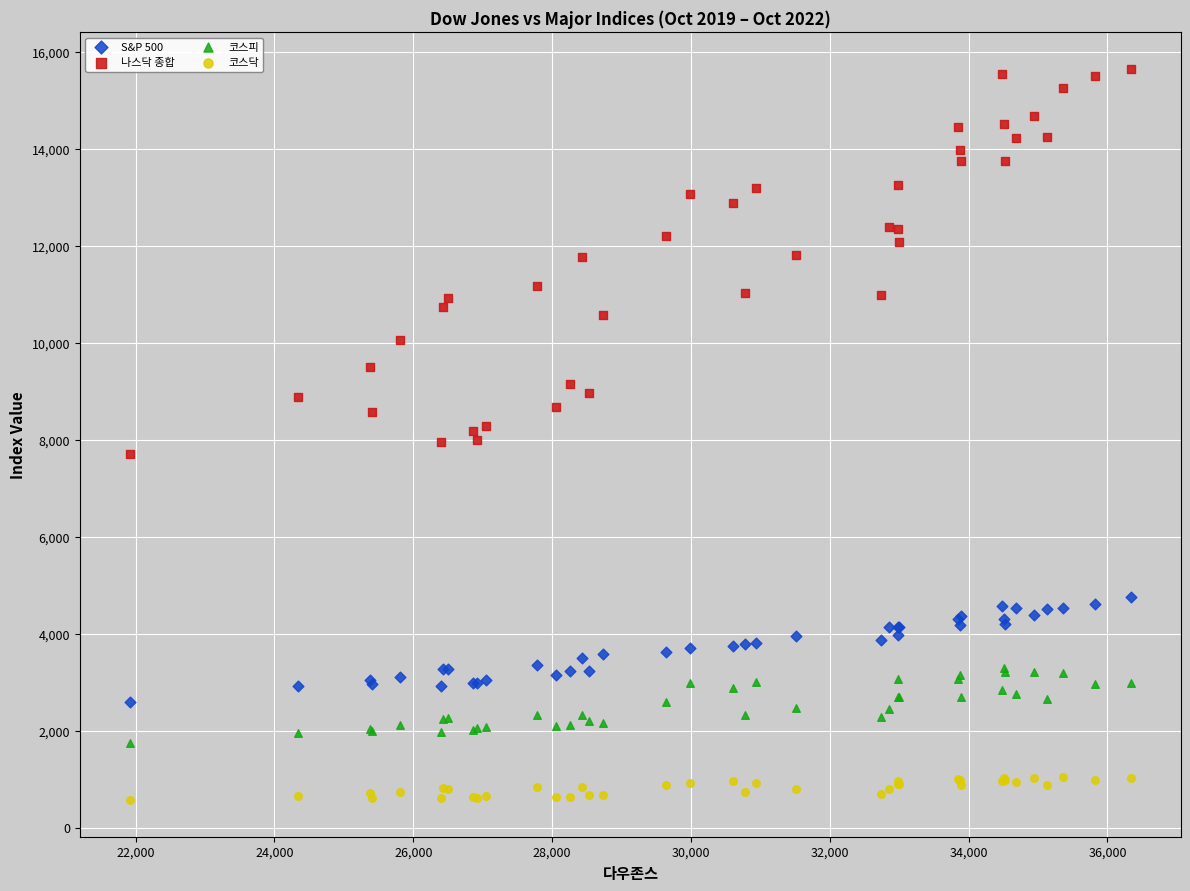

Which series has the largest Y range (max minus min)?

나스닥 종합